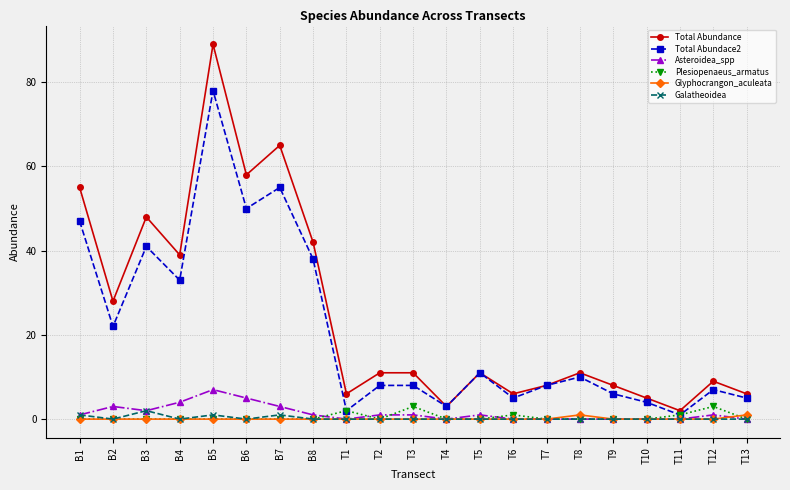

Which series has the widest spread of values?

Total Abundance